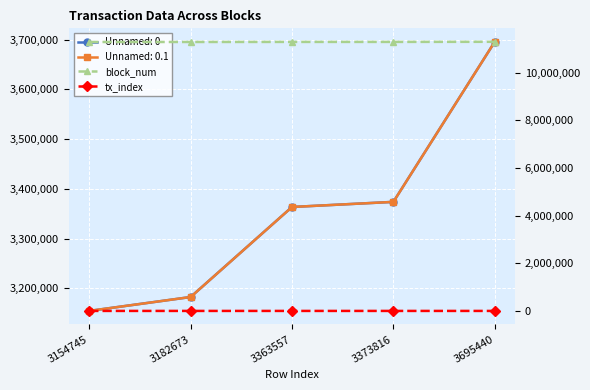

What is the value of the tx_index point at the 5th from the left?

64